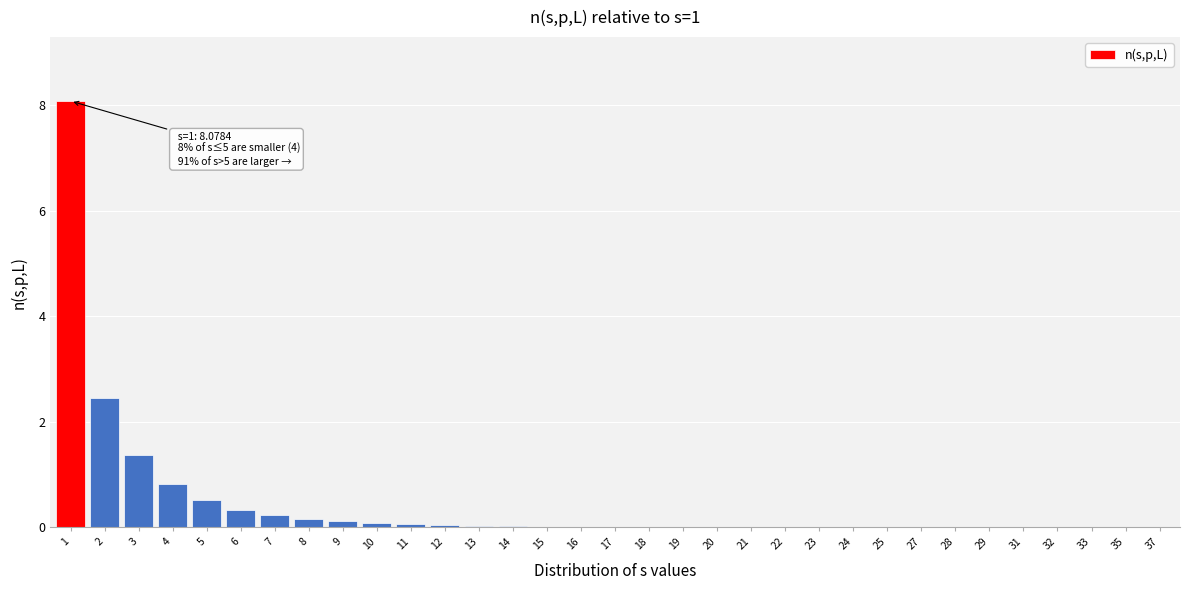

What is the greatest value displayed?

8.1